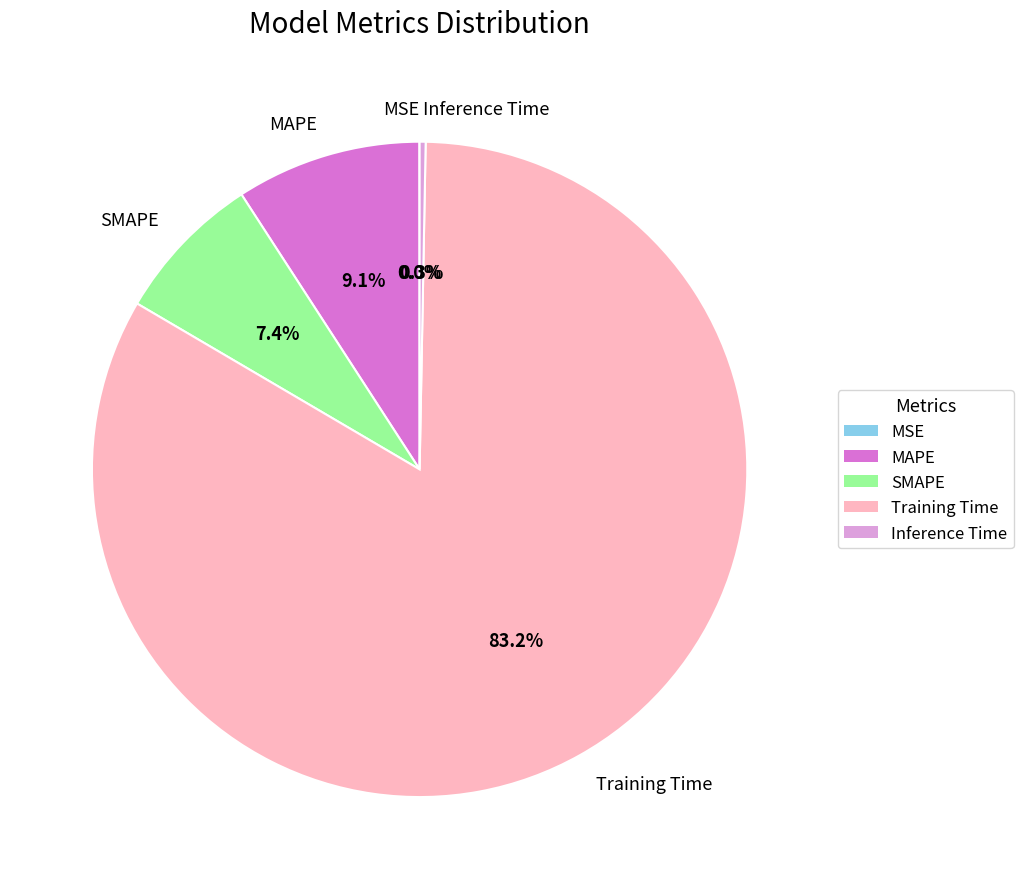

Between Inference Time and SMAPE, which is larger?

SMAPE